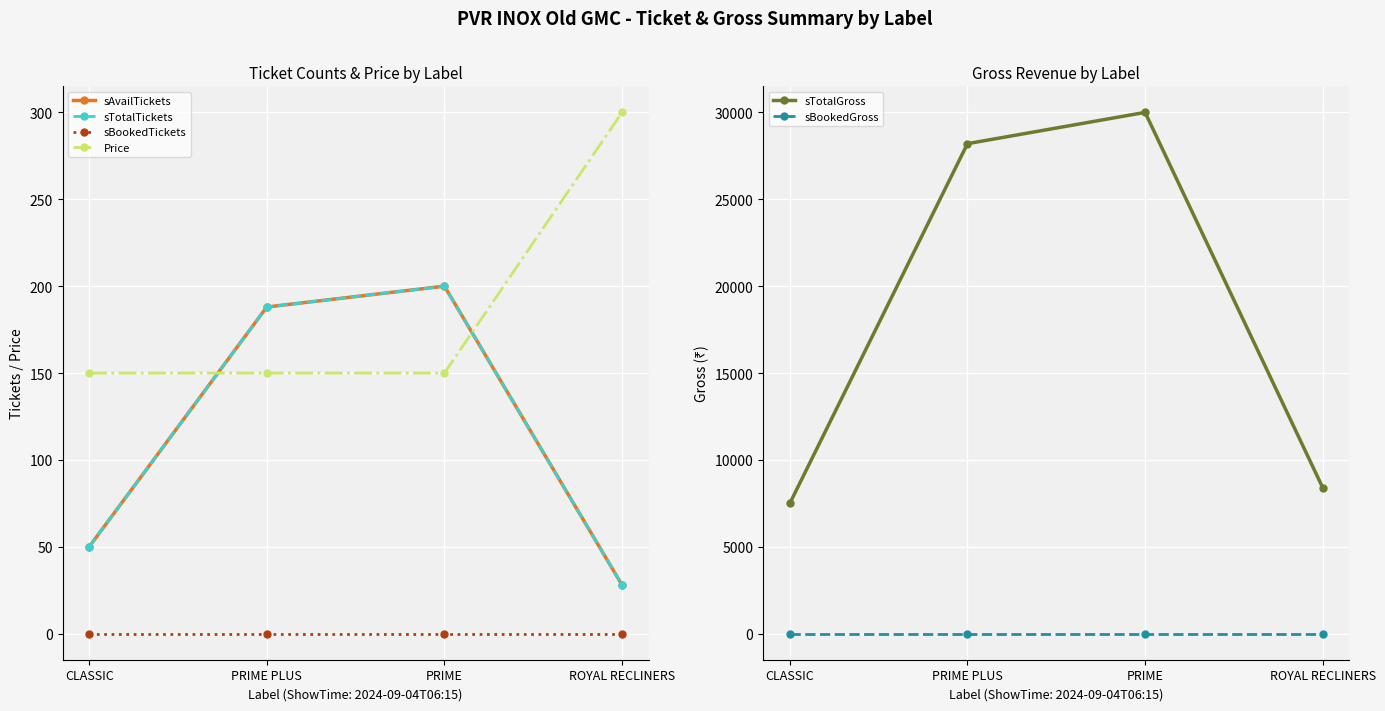

What are all the series names shown in the legend?

sAvailTickets, sTotalTickets, sBookedTickets, Price, sTotalGross, sBookedGross